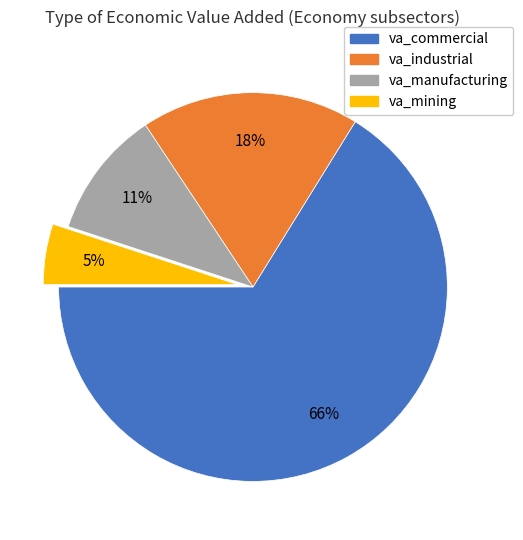

Is it true that va_commercial is 57% of the pie?

False